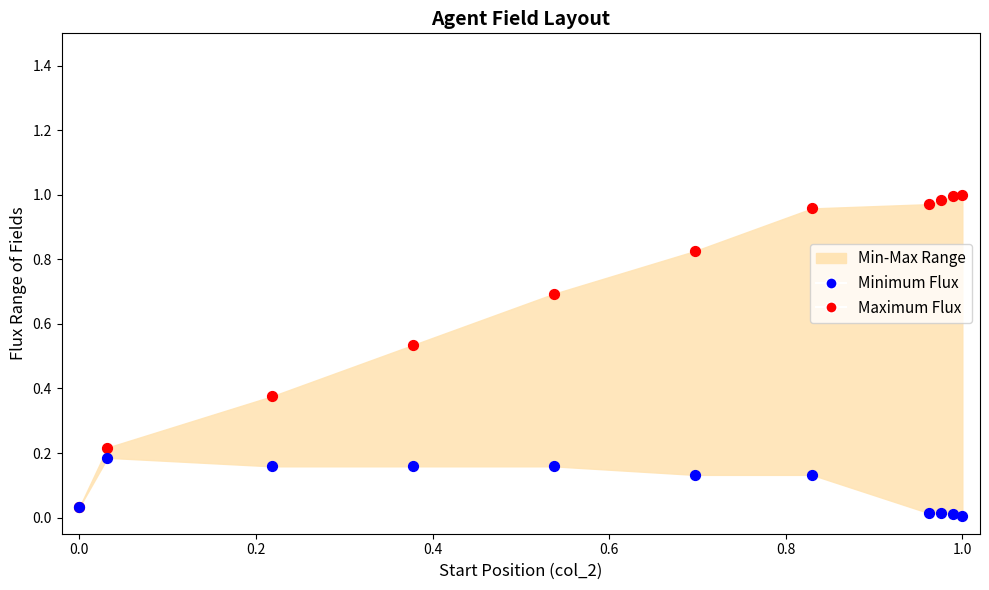

Which series contains the highest Y value?

Maximum Flux